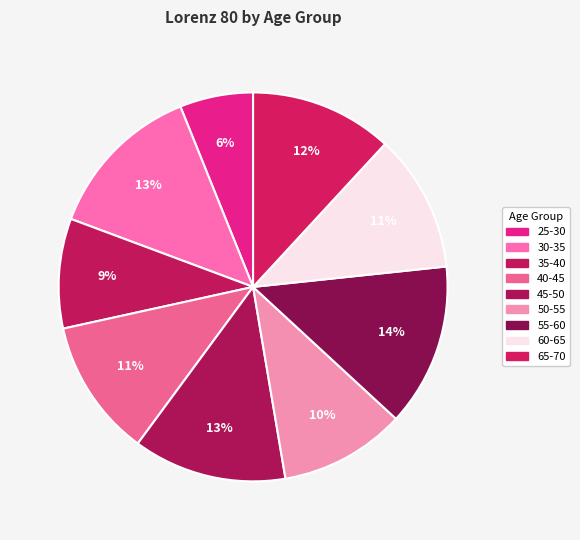

How many segments does this pie chart have?

9